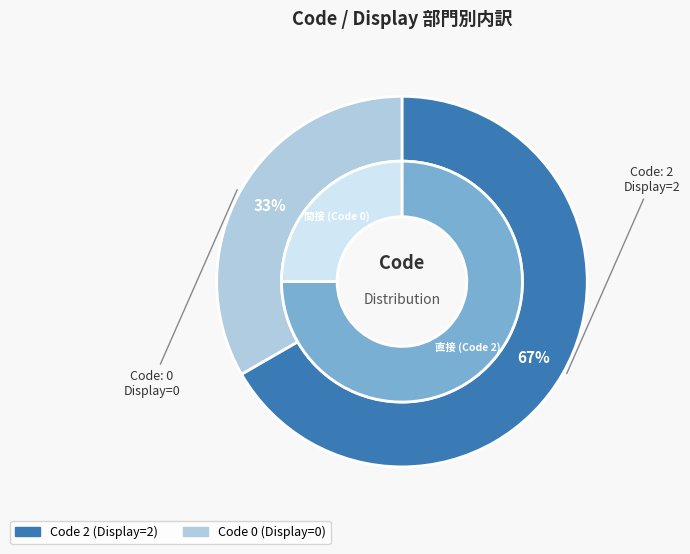

What is the change in value from 2 to 0?

-2